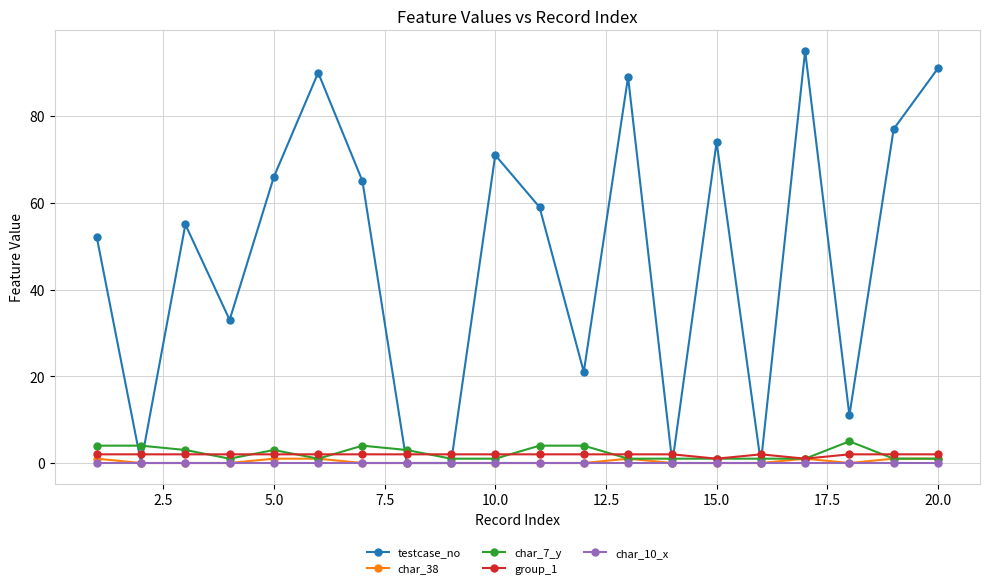

At how many categories does at least one series exceed 7?

15